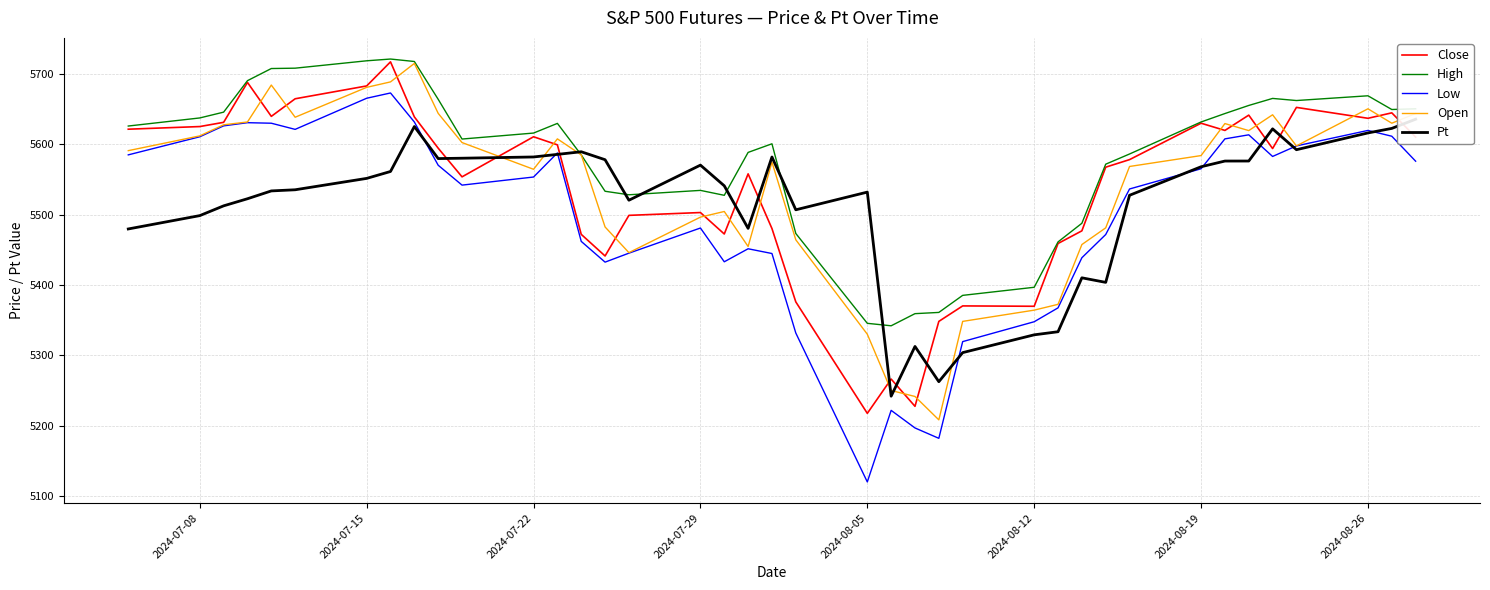

What is the lowest value of the Close series?

5217.5